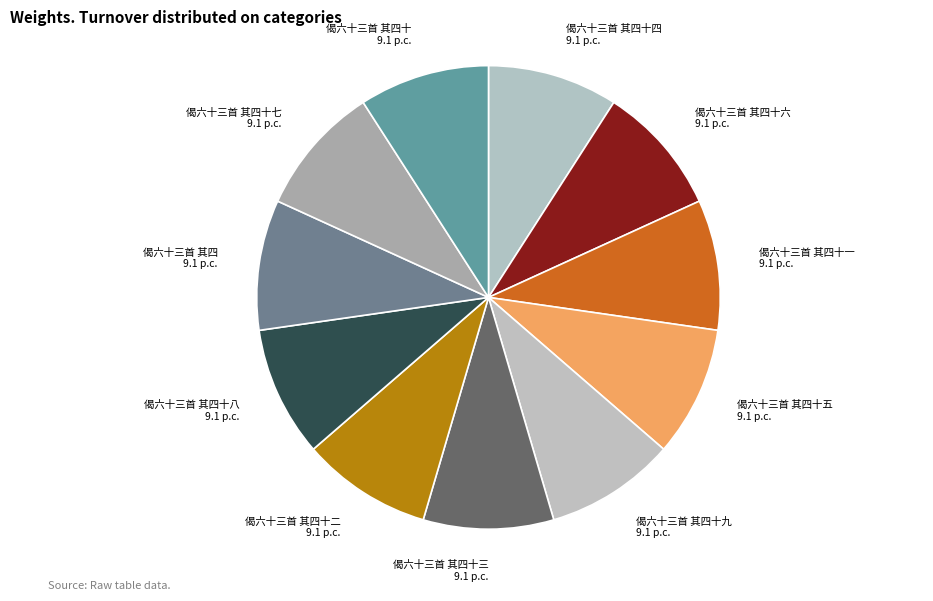

Is it true that 偈六十三首 其四十九 9.1 p.c. is 9% of the pie?

True